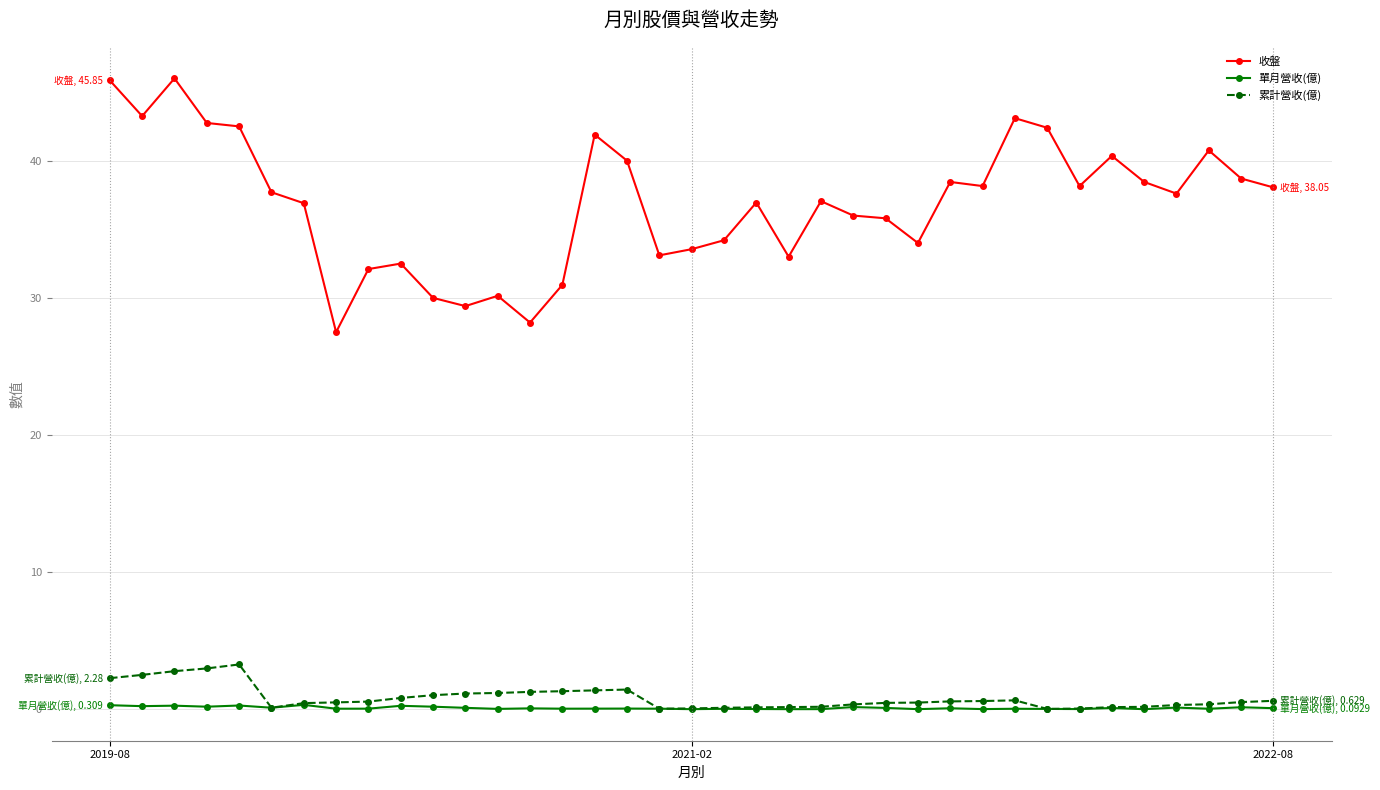

What is the difference between the maximum and minimum values in the 單月營收(億) series?

0.3